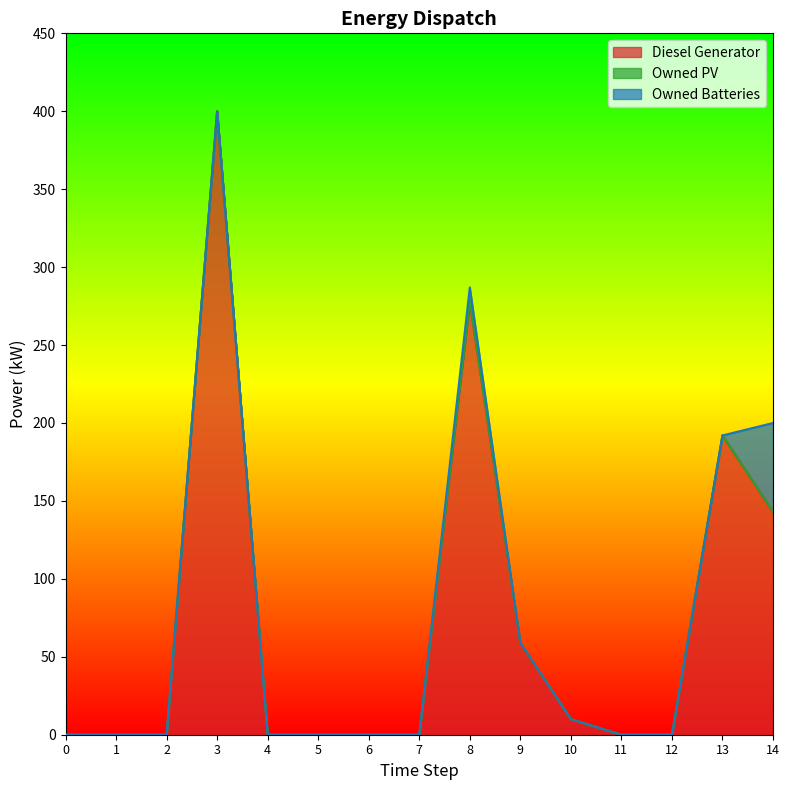

In Owned Batteries, how many points are higher than both neighbors (excluding endpoints)?

1